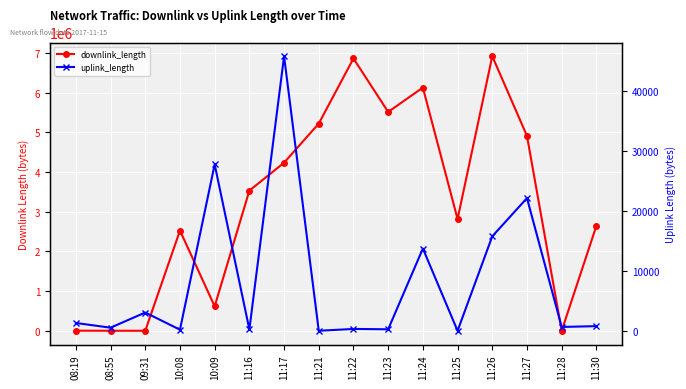

Does the chart display data point markers on the line(s)?

Yes